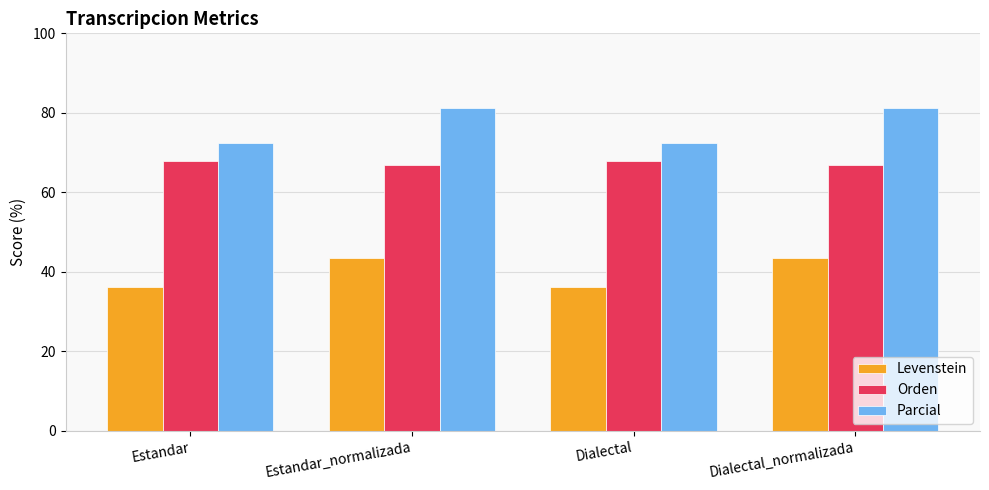

Does the chart contain any negative values?

No